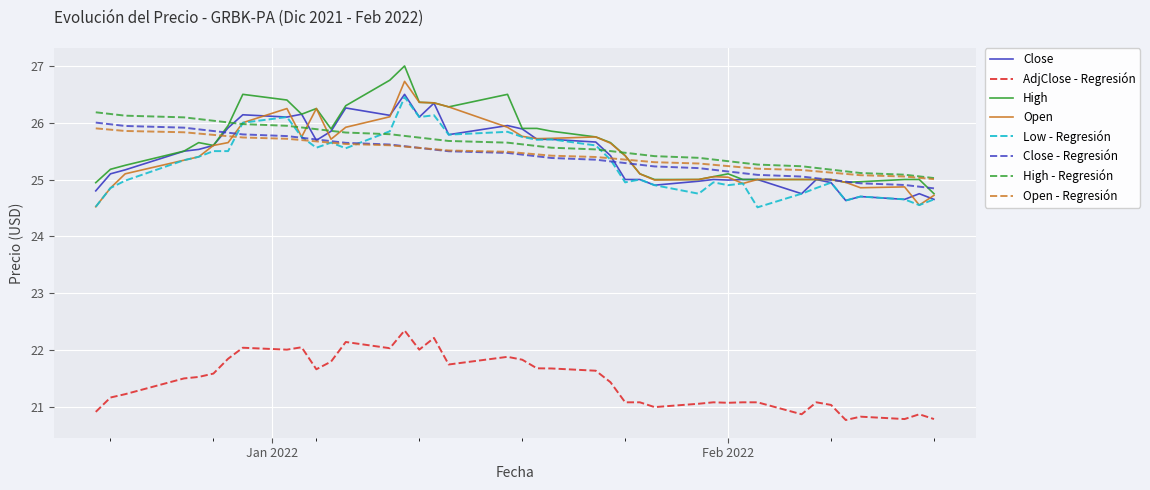

True or false: AdjClose - Regresión and Open intersect in this chart.

False